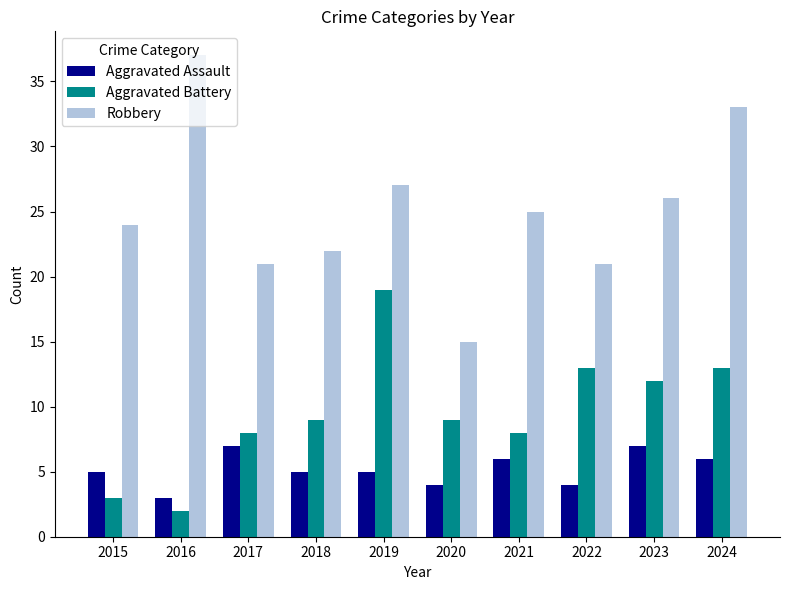

What is the difference between the highest and lowest values at 2015?

21